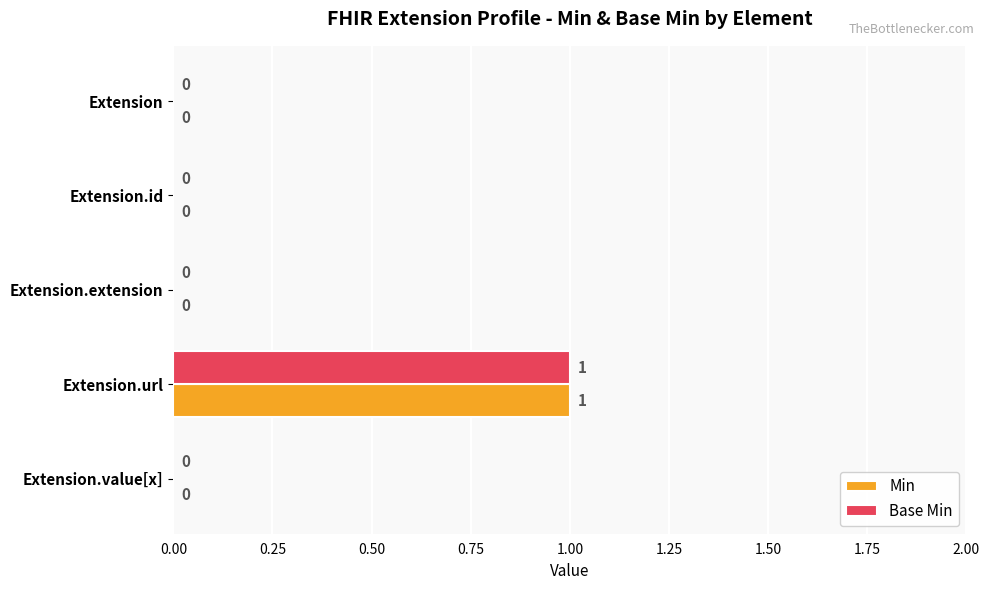

Which category has the highest value in the Base Min series?

Extension.url